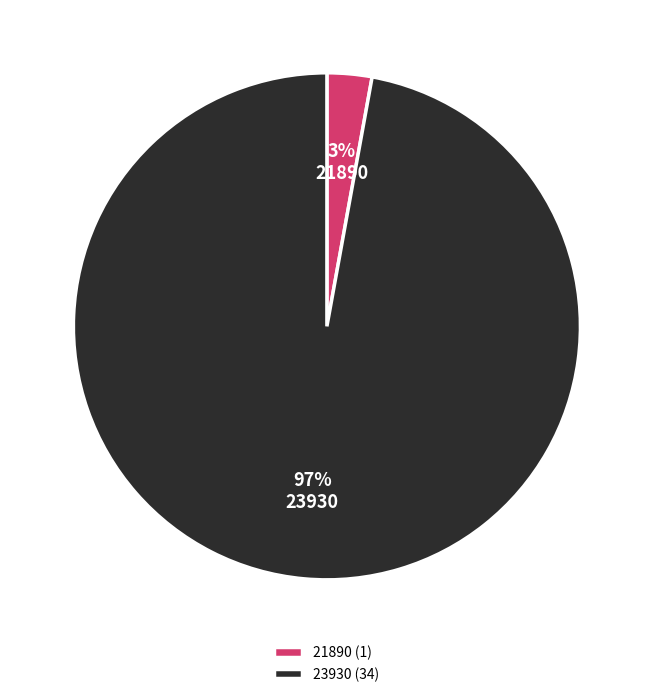

Do 21890 and 23930 together represent more than half of the pie?

Yes